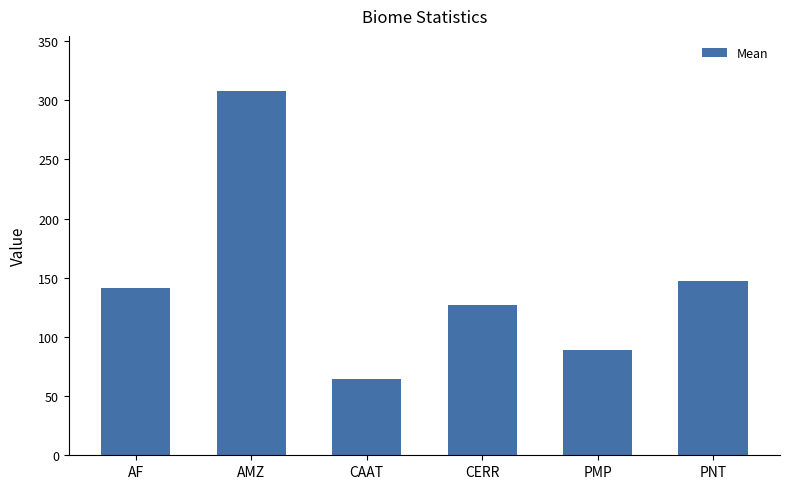

Which label corresponds to the largest value in the chart?

AMZ